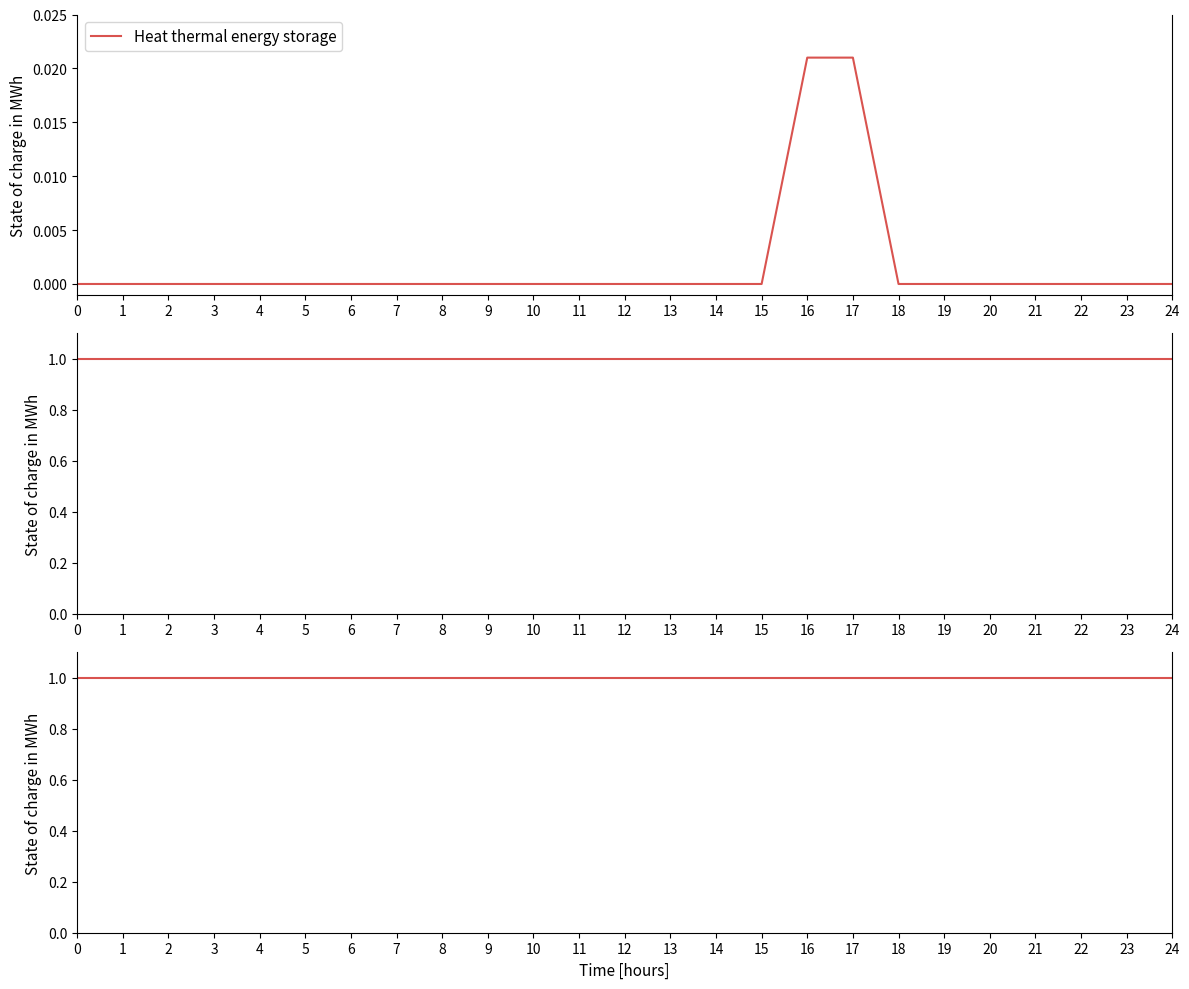

Is it true that Series 2 equals 1.6 at 22?

False